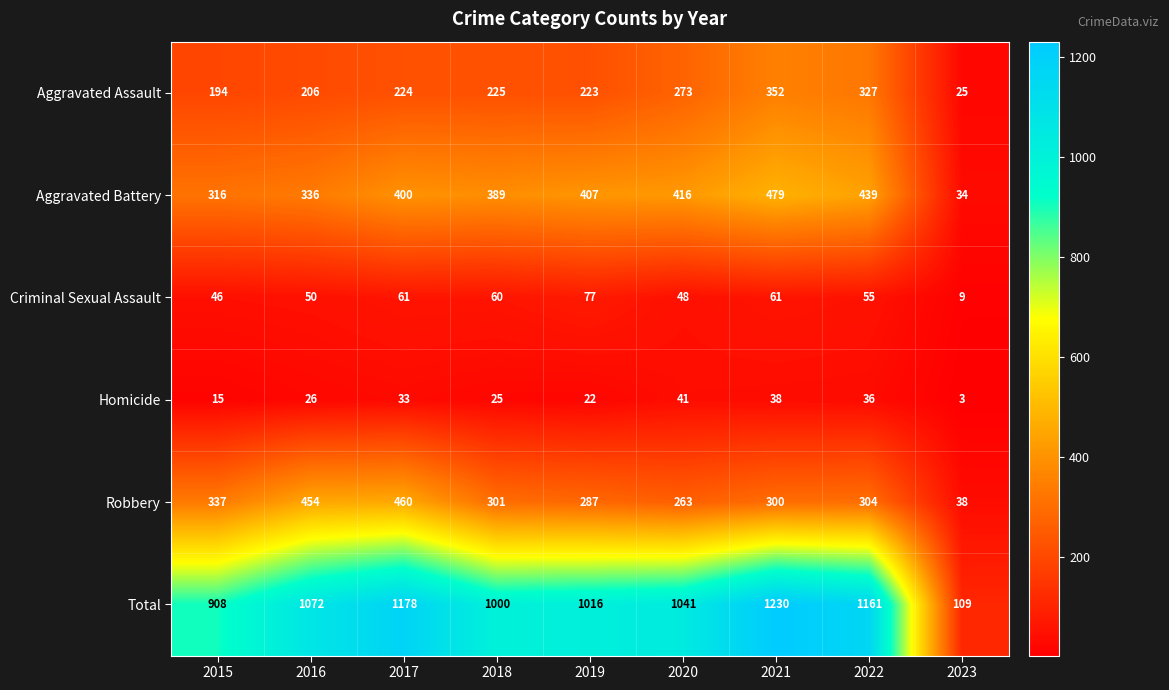

What is the difference between the Total values at 2020 and 2018?

41